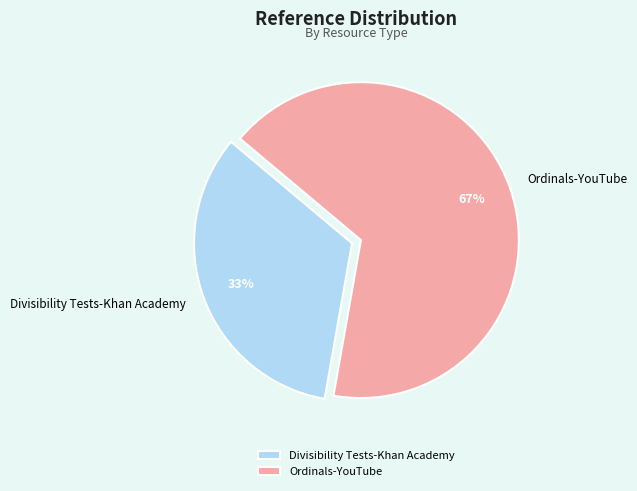

Rank the categories by value from highest to lowest.

Ordinals-YouTube, Divisibility Tests-Khan Academy